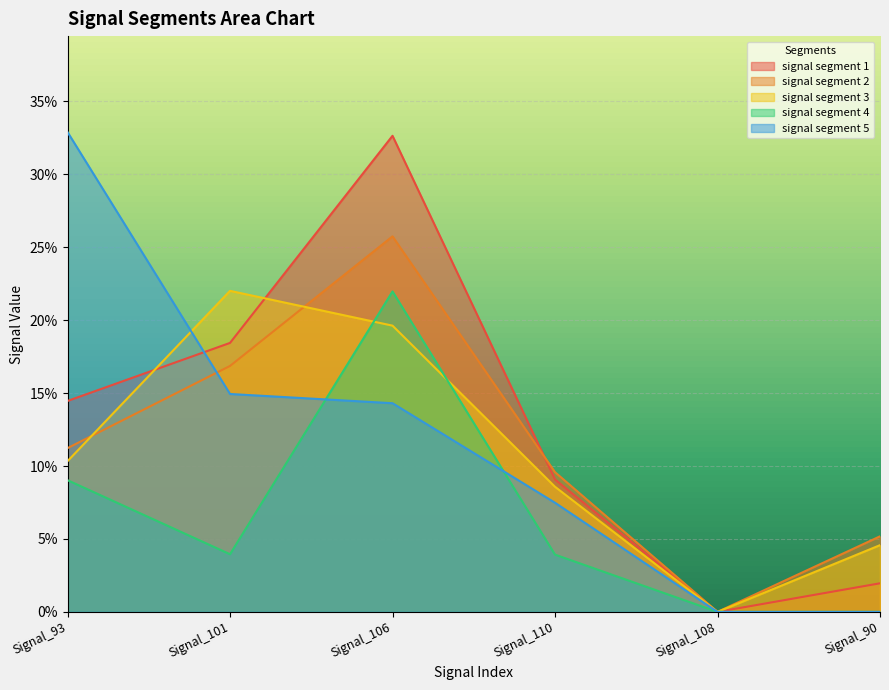

Which series changed the most between Signal_101 and Signal_110?

signal segment 3